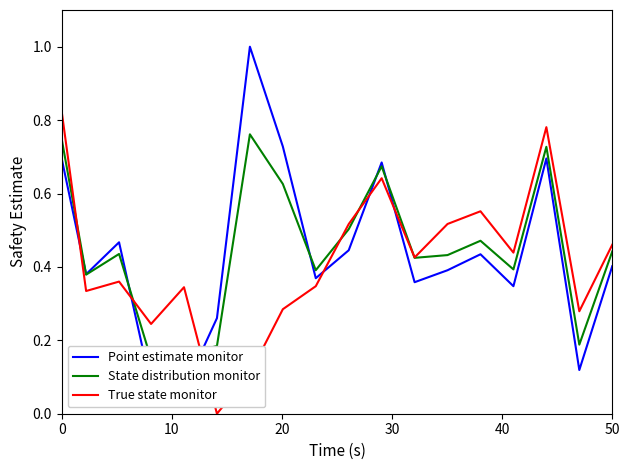

List the series in order of their peak value, lowest first.

State distribution monitor, True state monitor, Point estimate monitor